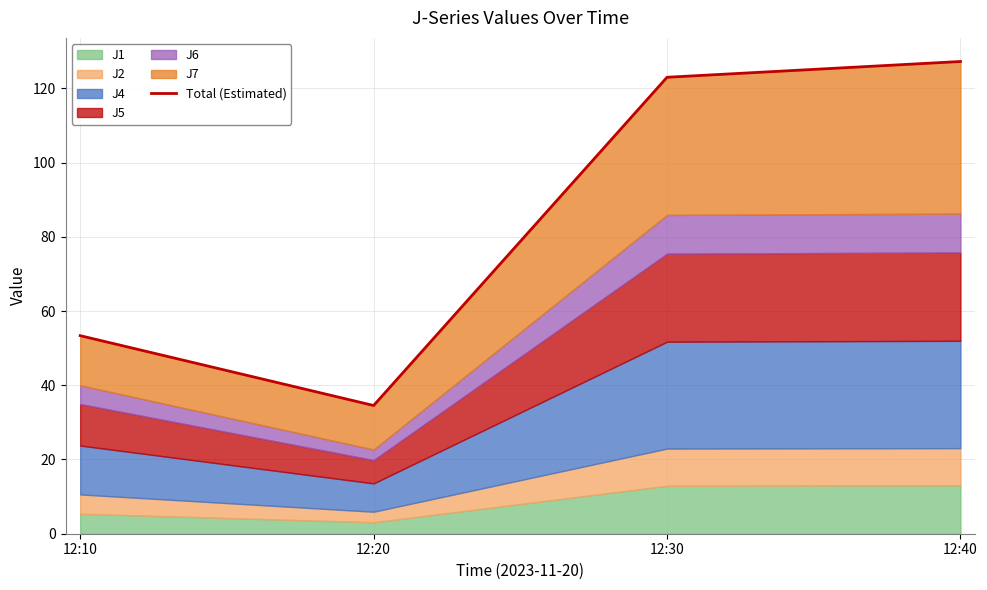

Reading left to right, transcribe all the data shown in this chart.

12:10=53.4	12:20=34.5	12:30=123.0	12:40=127.2